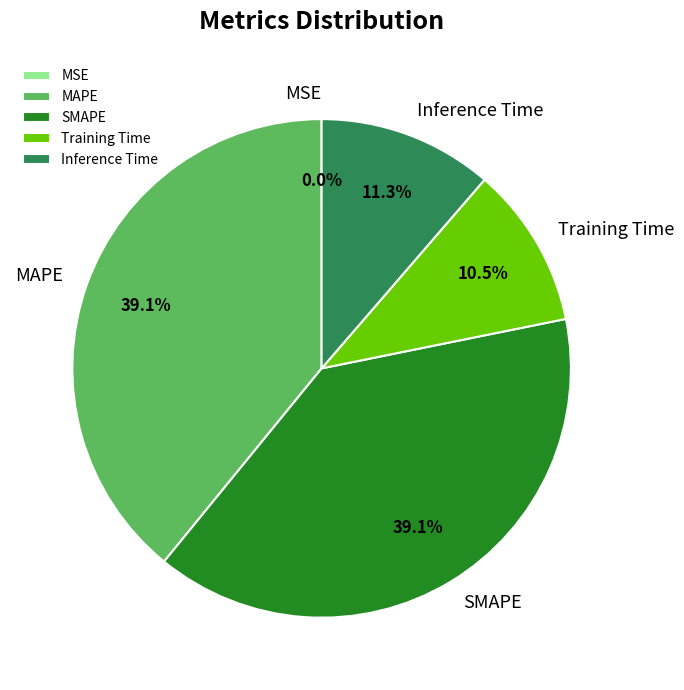

What portion of the pie excludes Inference Time?

88.7%